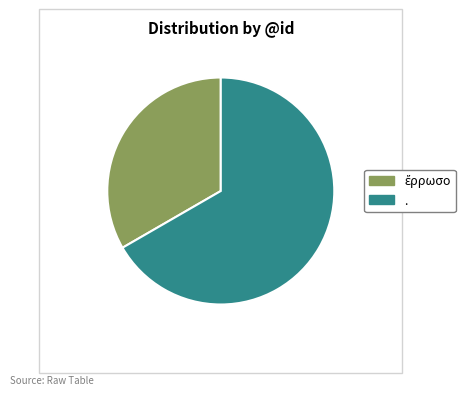

Is it true that . is 76% of the pie?

False